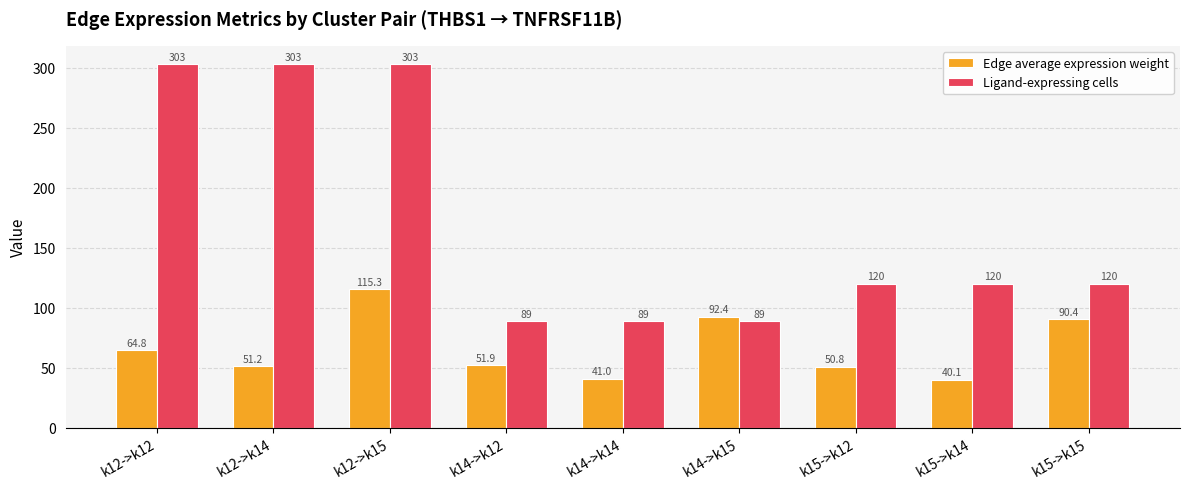

True or false: Edge average expression weight has a value of 155.4 at k12->k15.

False